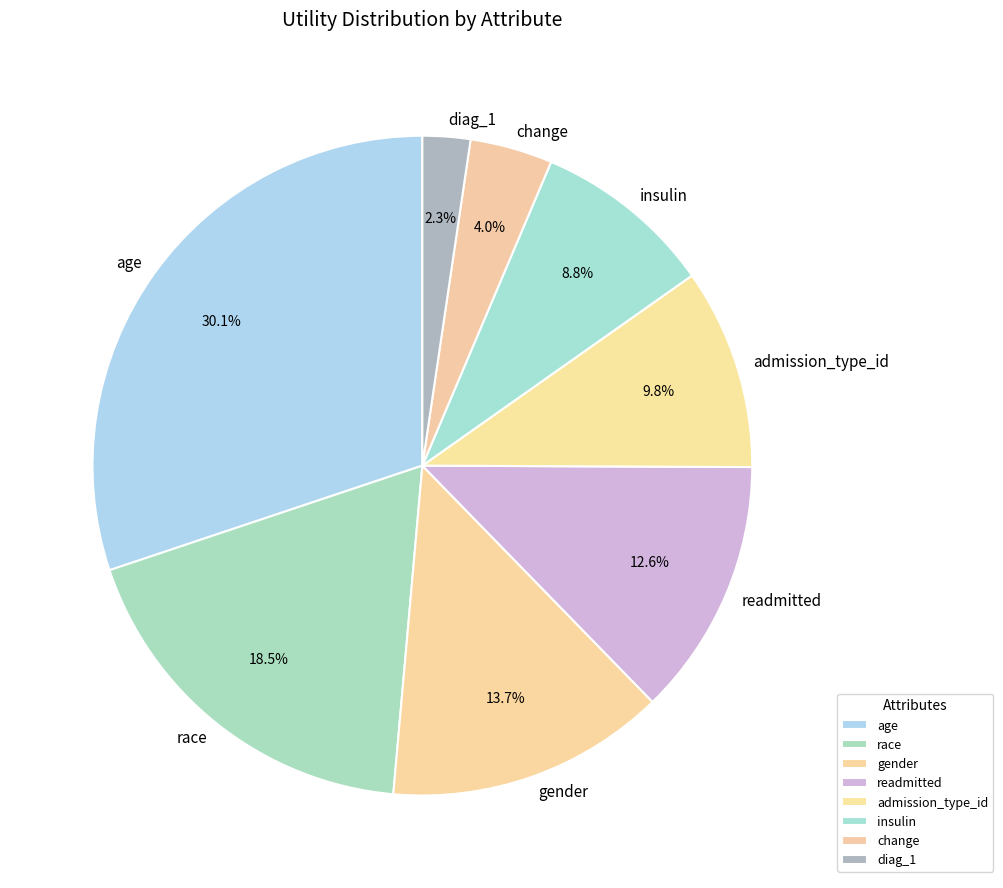

Is it true that insulin is 9% of the pie?

True